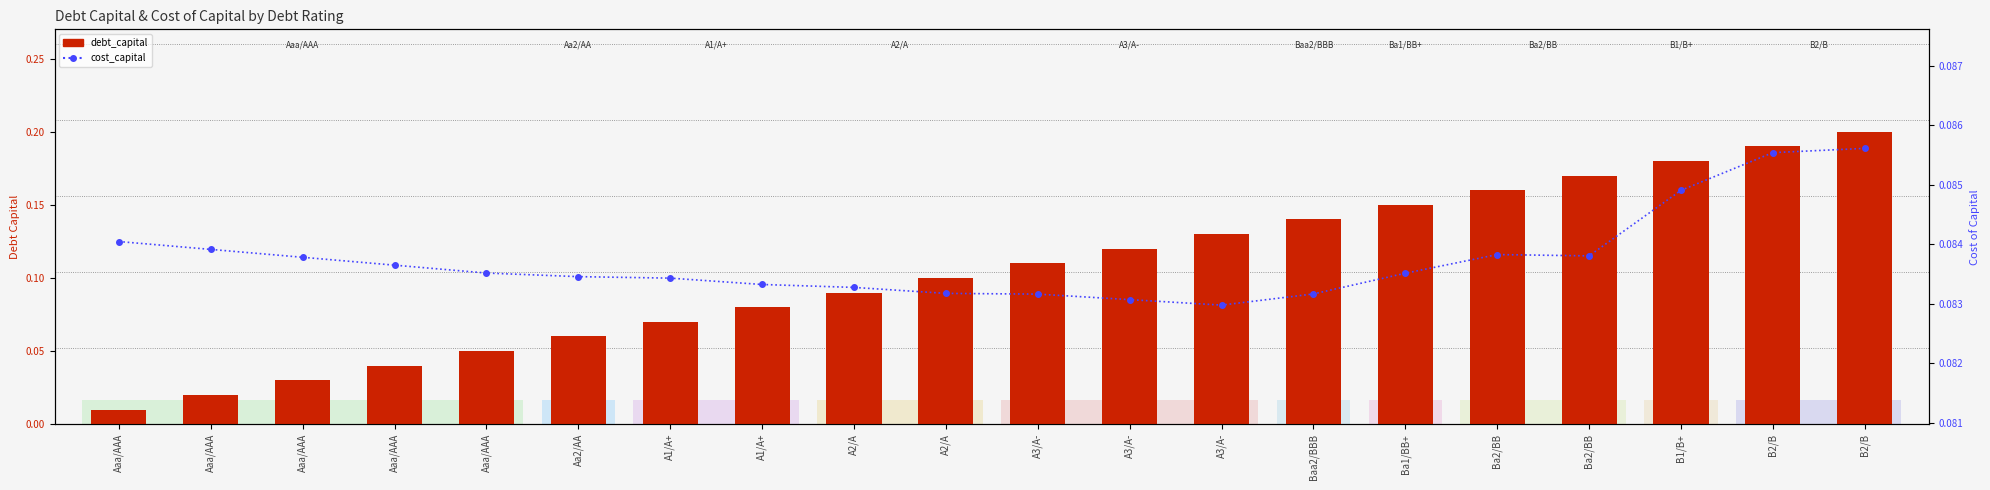

Are the bars horizontal?

No